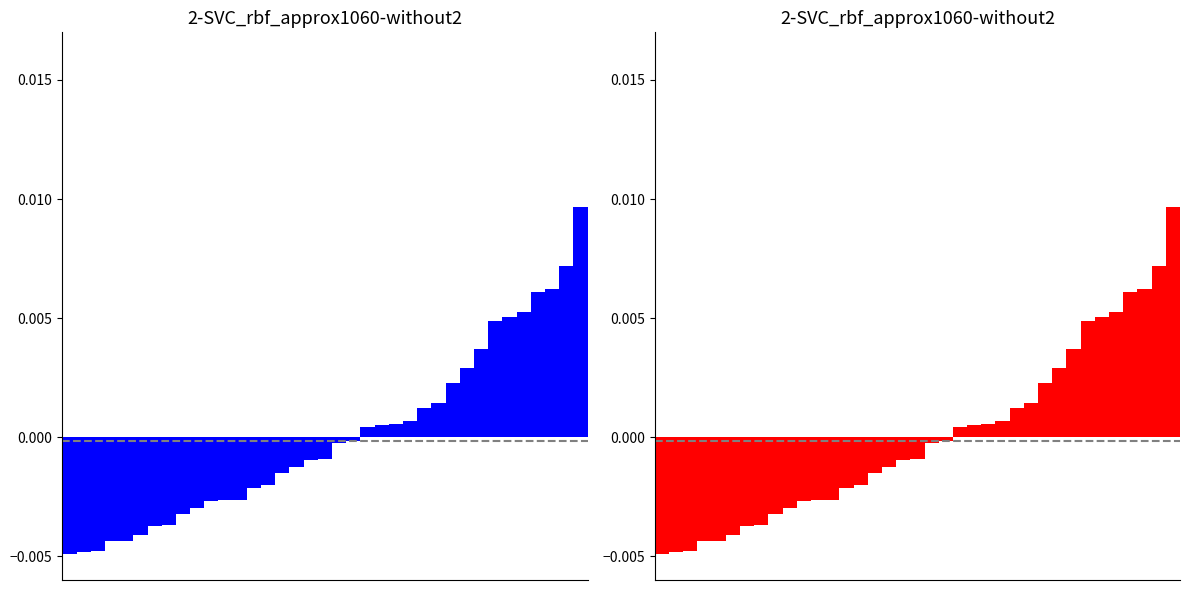

True or false: the data shows 0.0 at 31.

False